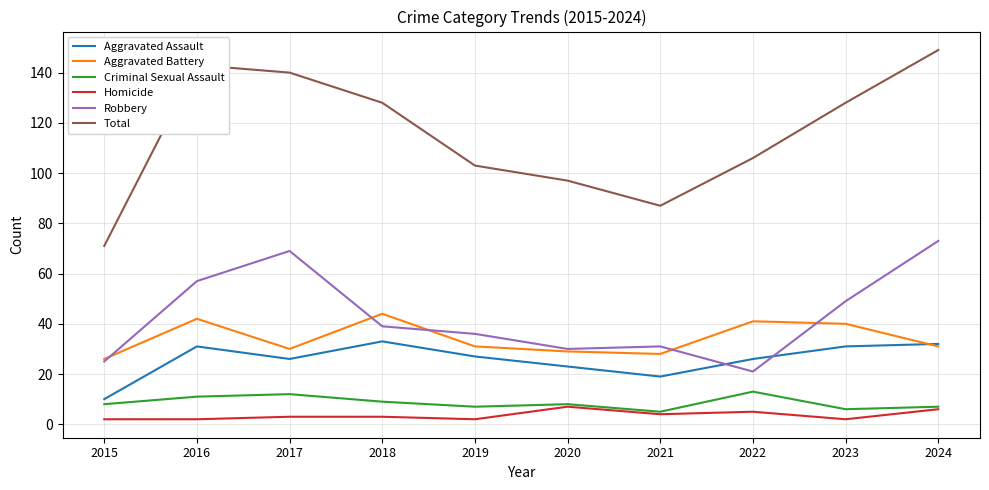

Is it true that Robbery equals 36 at 2015?

False